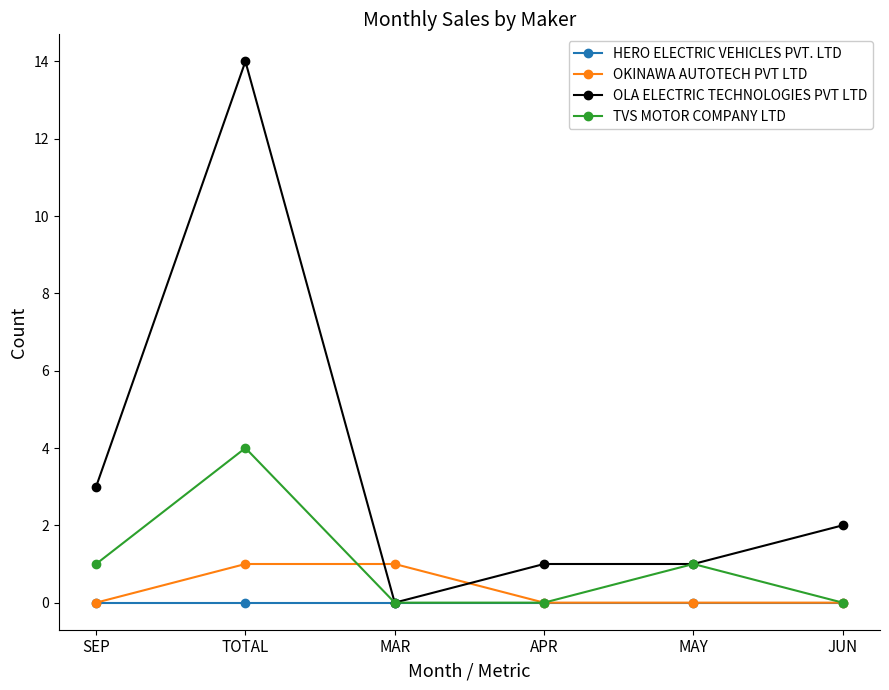

At which category is the sum across all series the highest?

TOTAL